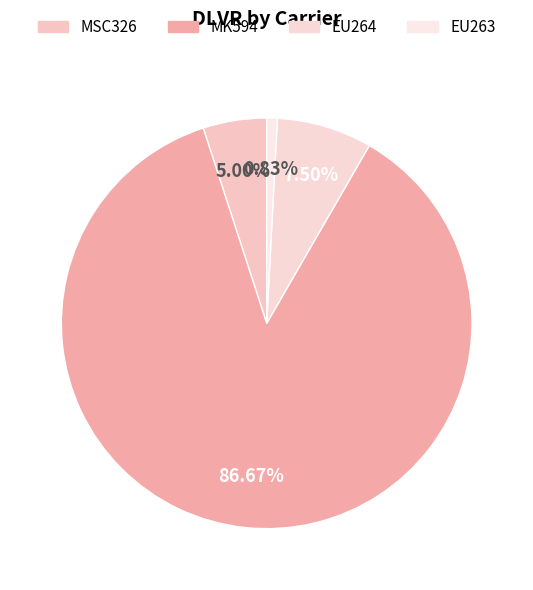

Count the number of slices in the pie.

4